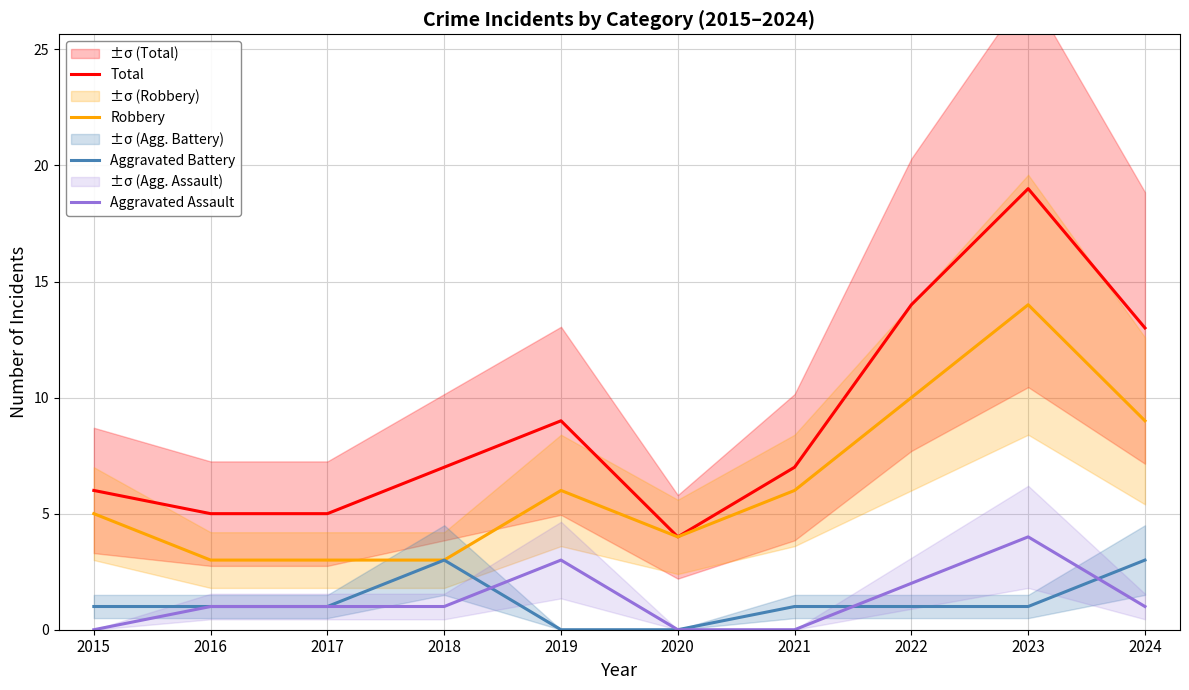

What is the total value across all series at 2019?

18